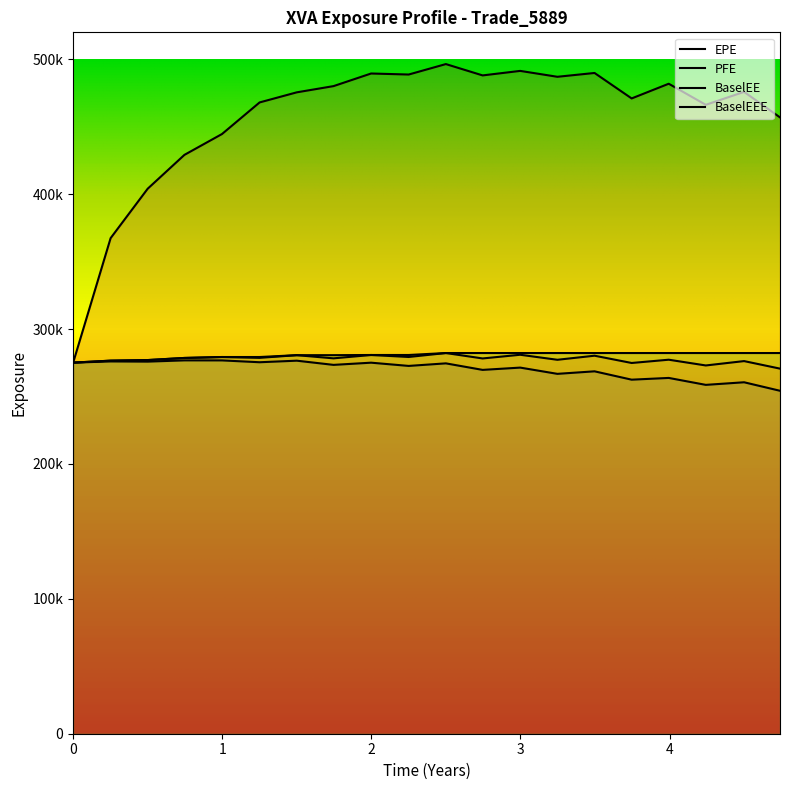

What is the minimum value for BaselEE?

270677